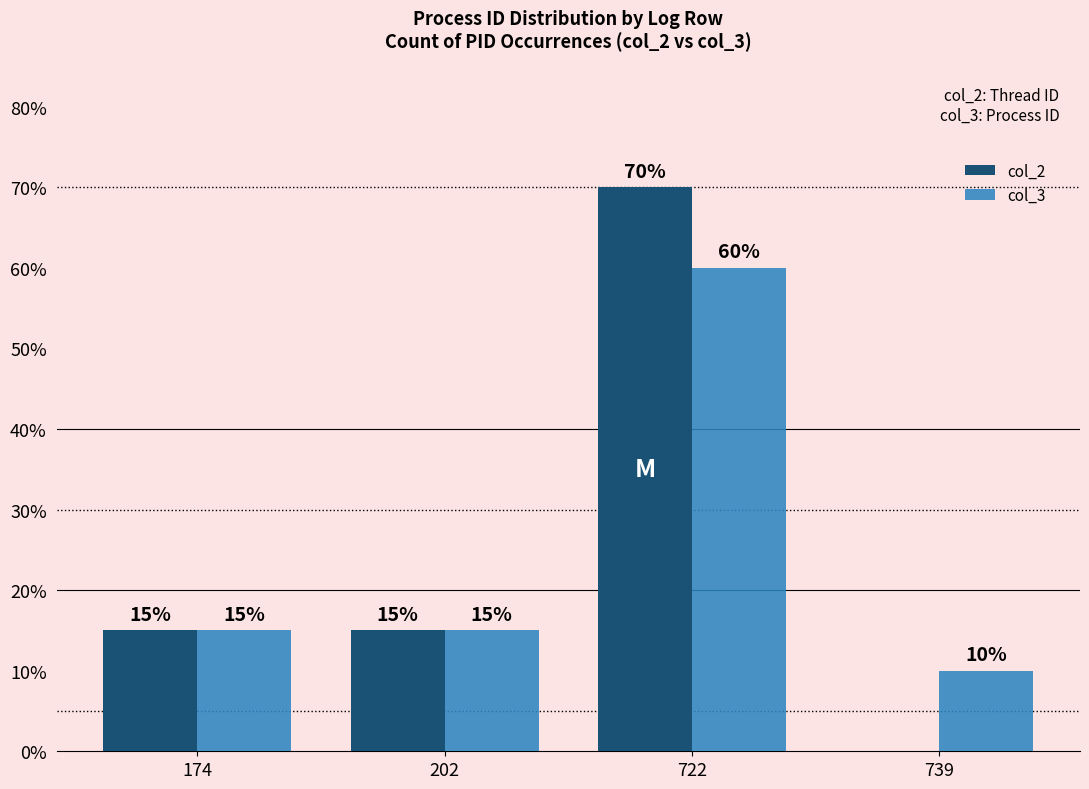

What is the total value across all series at 174?

0.3